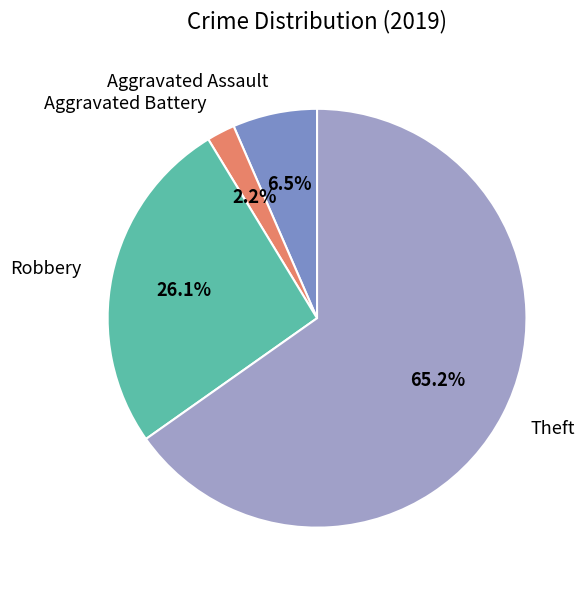

Is there a majority slice in this chart?

Yes